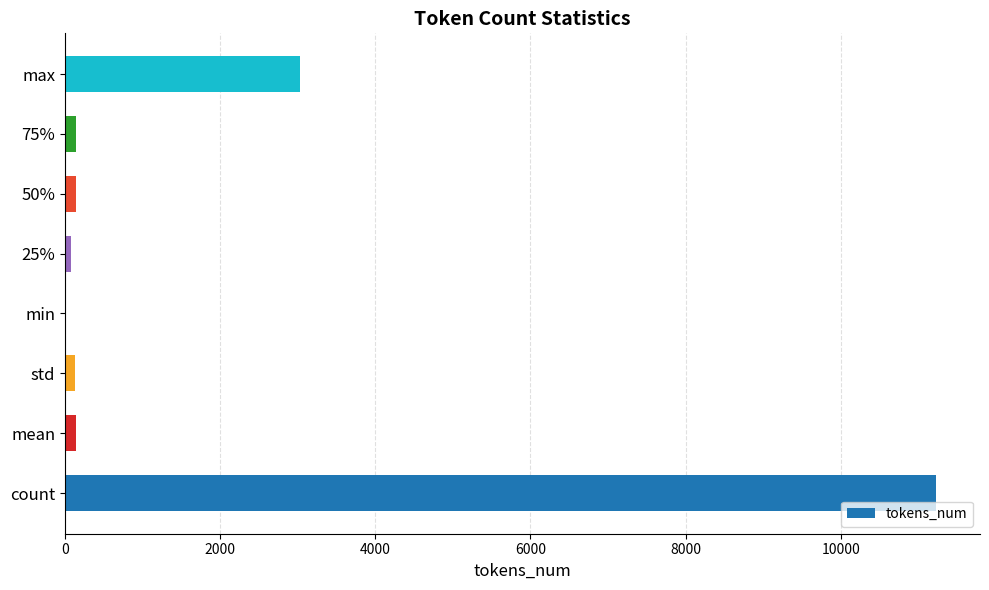

What is the change in value from count to max?

-8207.0